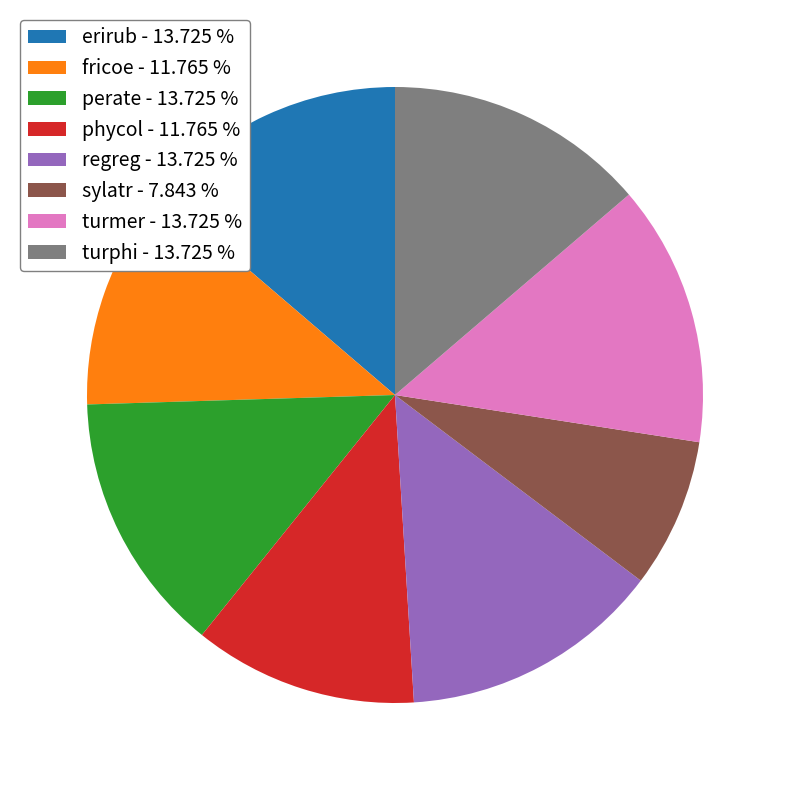

How many slices are in this pie chart?

8